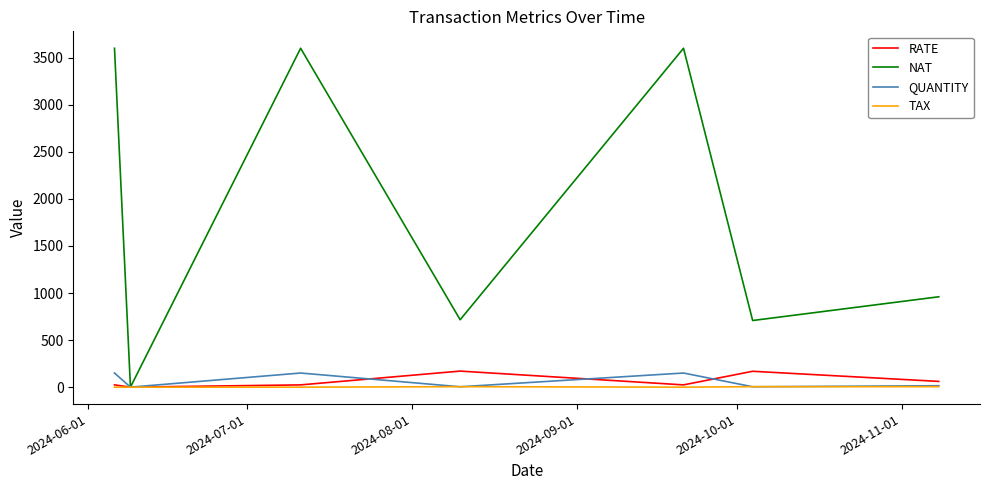

Which series has the widest spread of values?

NAT